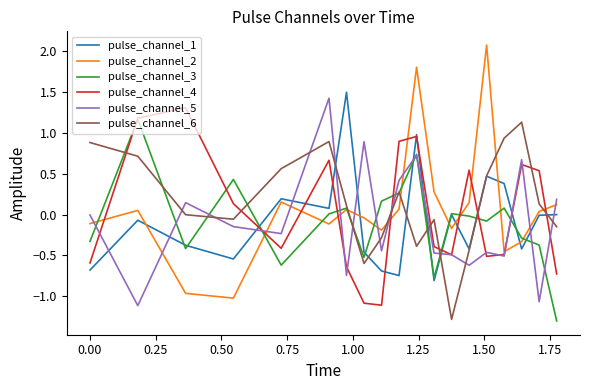

What is the difference between the second highest and second lowest values in the pulse_channel_6 series?

1.5